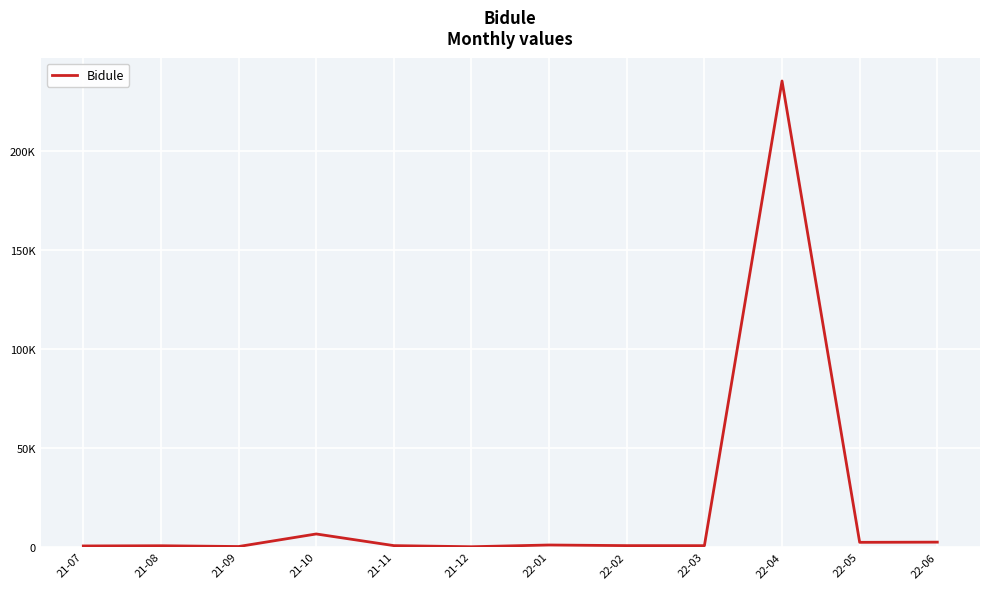

Reading left to right, transcribe all the data shown in this chart.

400	500	109	6456	564	5	878	564	541	235451	2231	2321